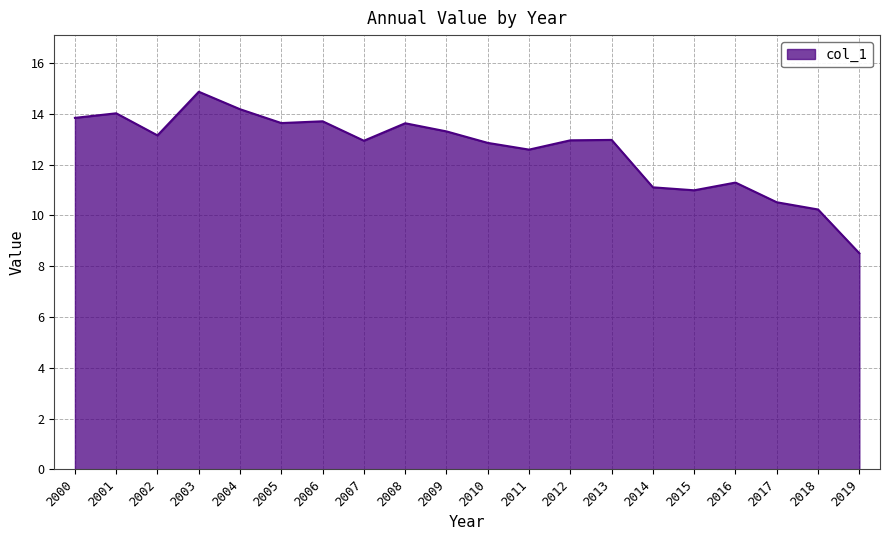

True or false: there are more than 1 points higher than both neighbors.

True